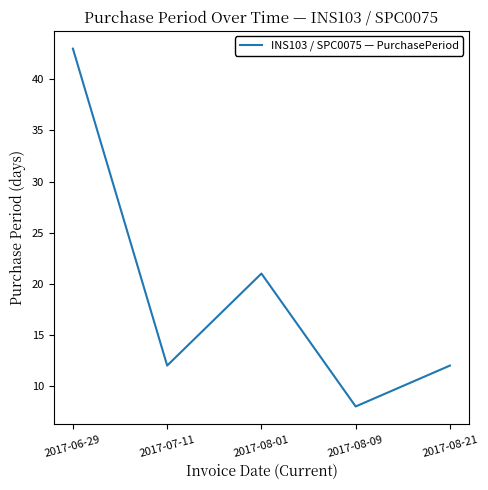

What value does the data have at 2017-08-09?

8